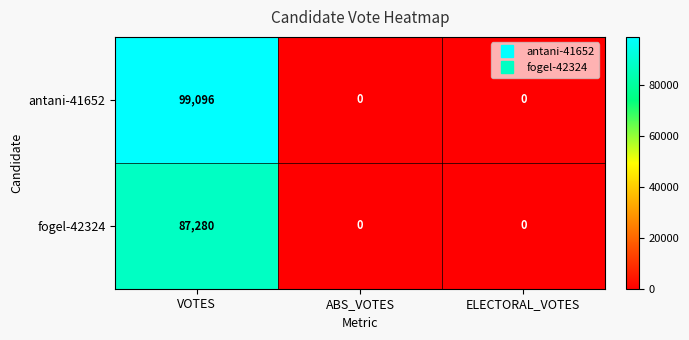

What is the average value of the fogel-42324 series?

29093